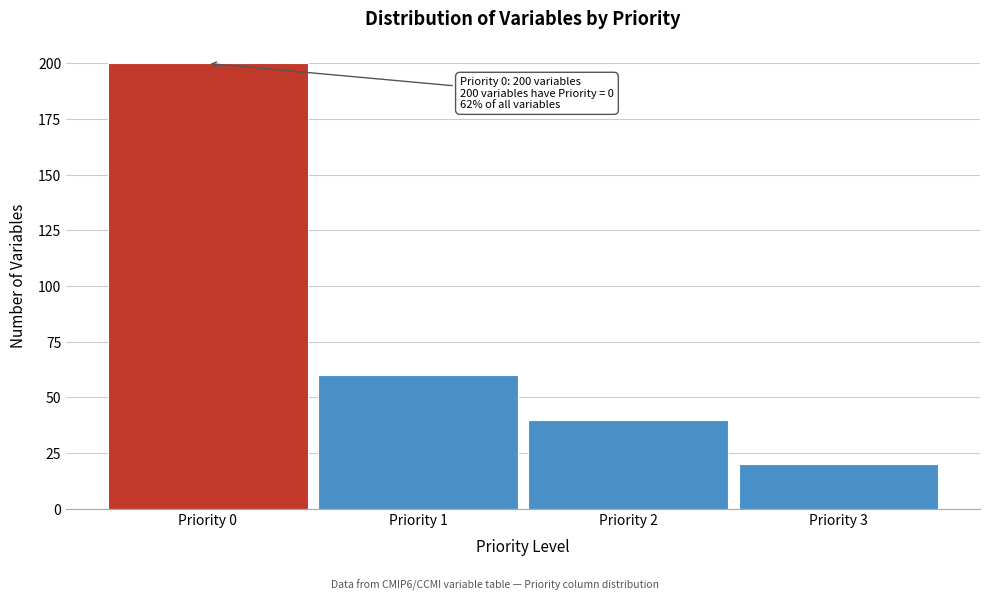

Reading right to left, list all the values displayed in this chart.

20	40	60	200